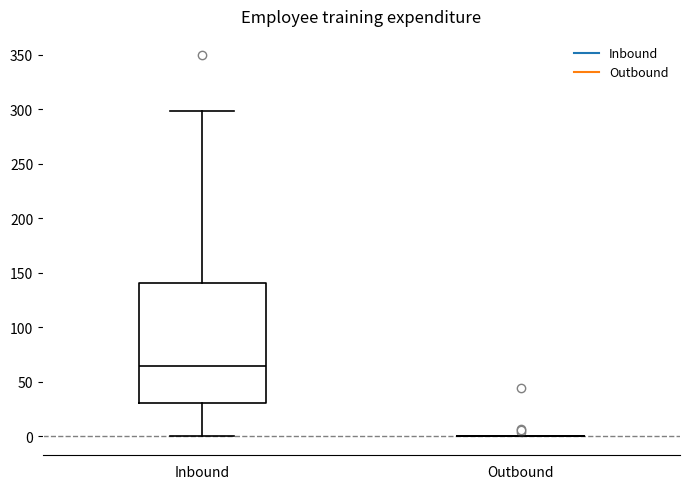

Comparing the boxes themselves (not the whiskers), which one is the tallest?

Inbound